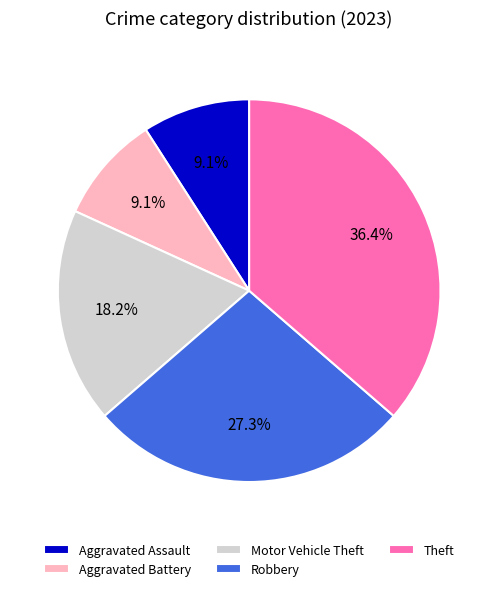

What is the total percentage of Aggravated Assault and Motor Vehicle Theft?

27.3%